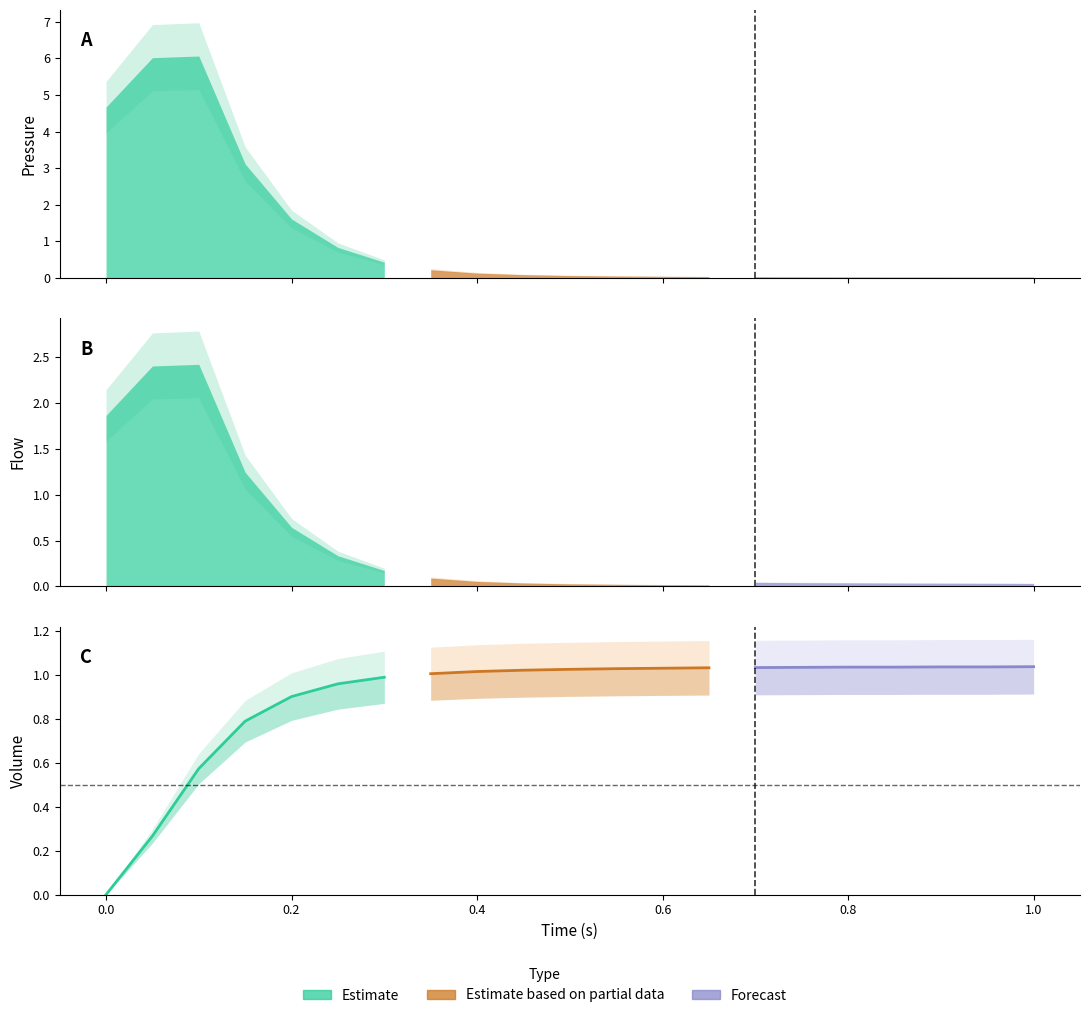

Which has a higher value, 1.0 or 0.8?

1.0